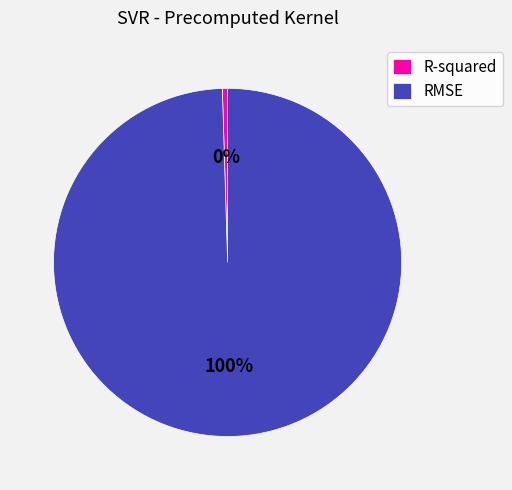

What is the smallest slice in the pie chart?

R-squared